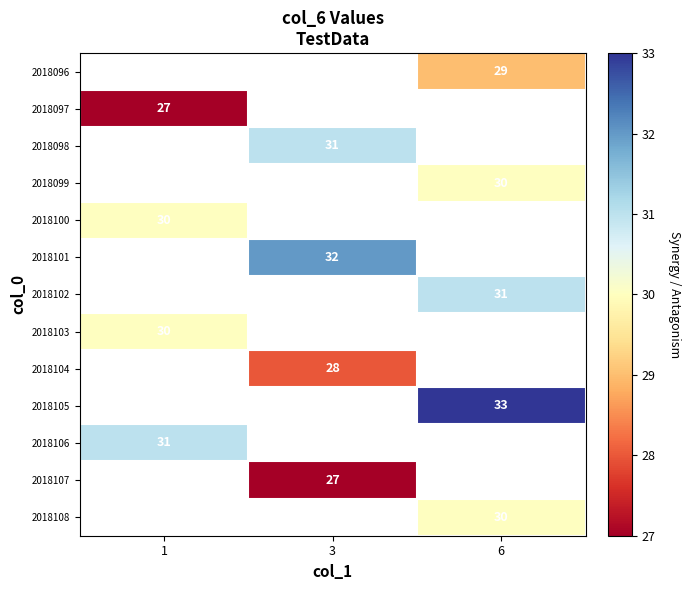

Which has a higher value, 1 or 3?

3